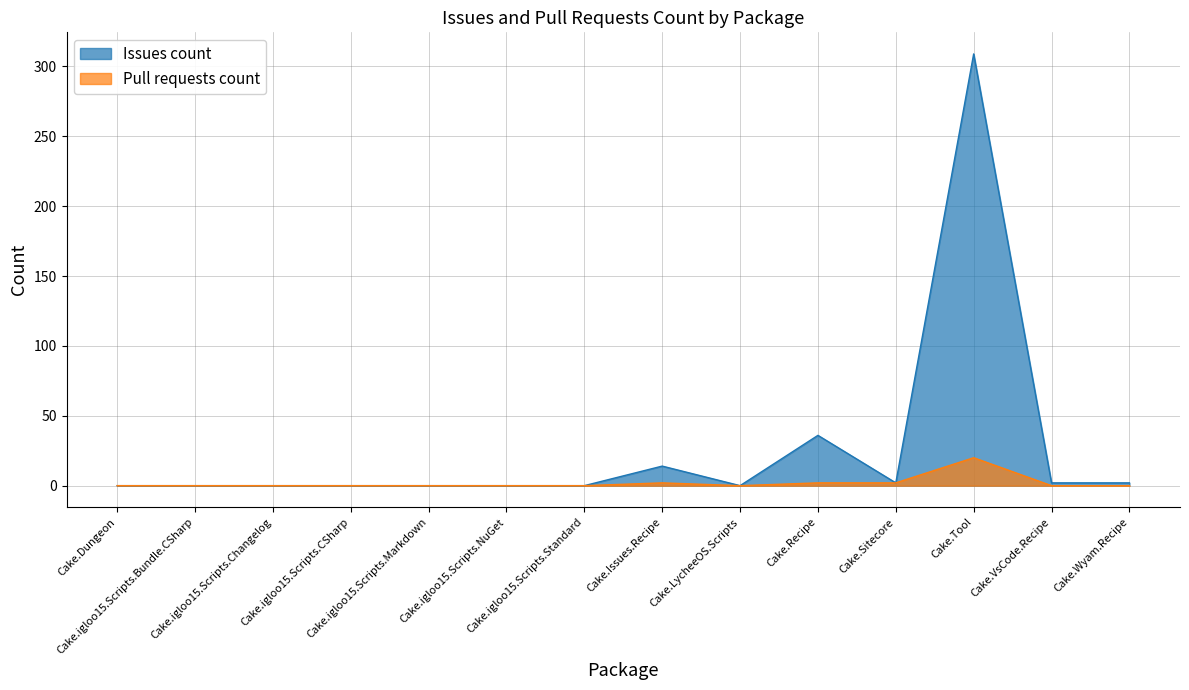

True or false: Issues count and Pull requests count intersect in this chart.

False